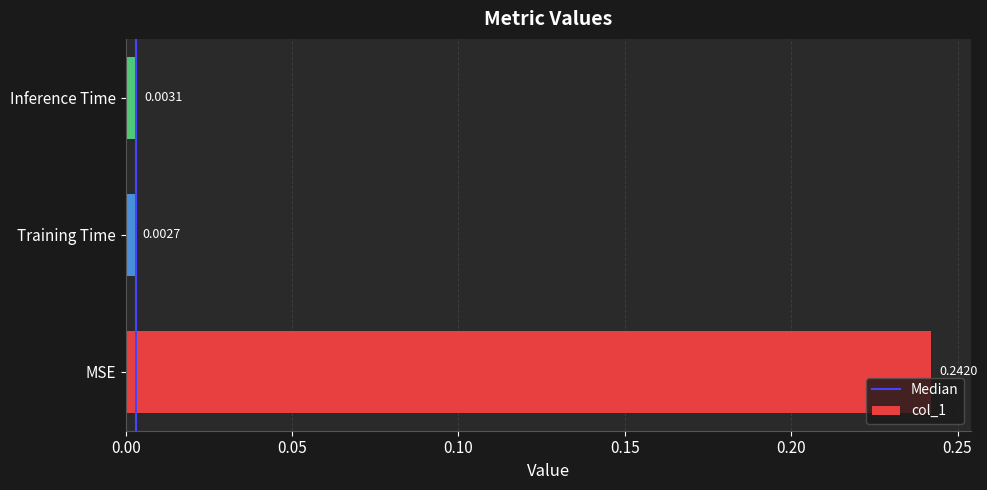

Which category has the highest value across all series?

MSE